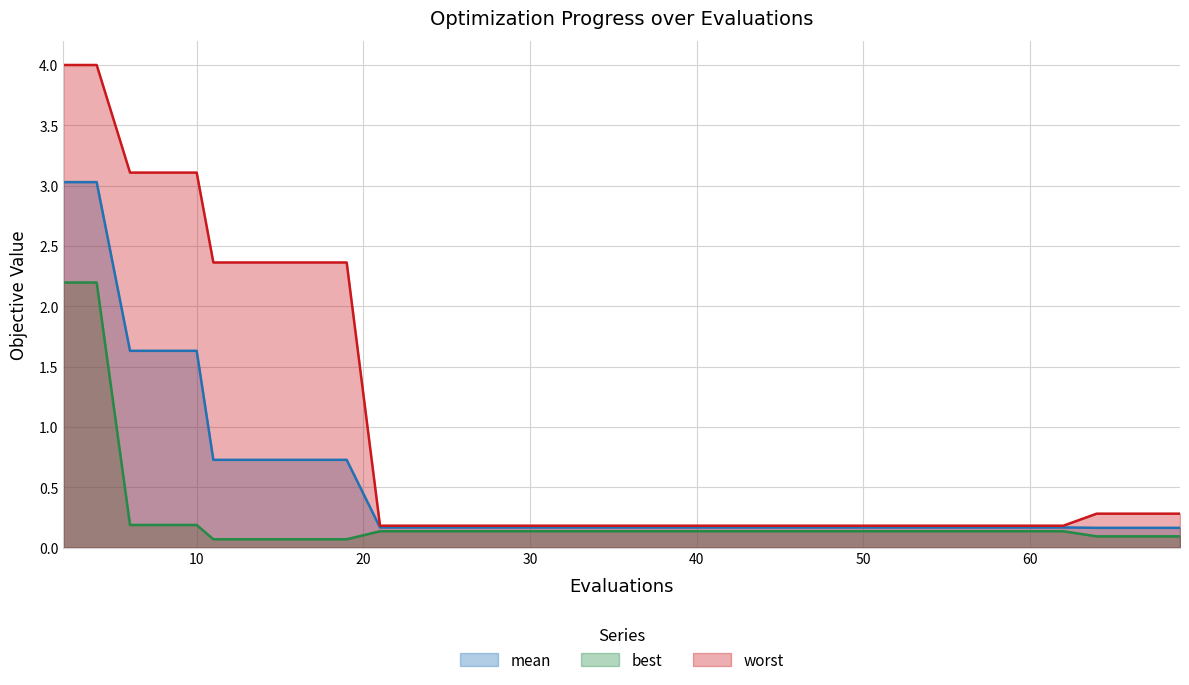

True or false: best has more than 1 interior local peaks.

False